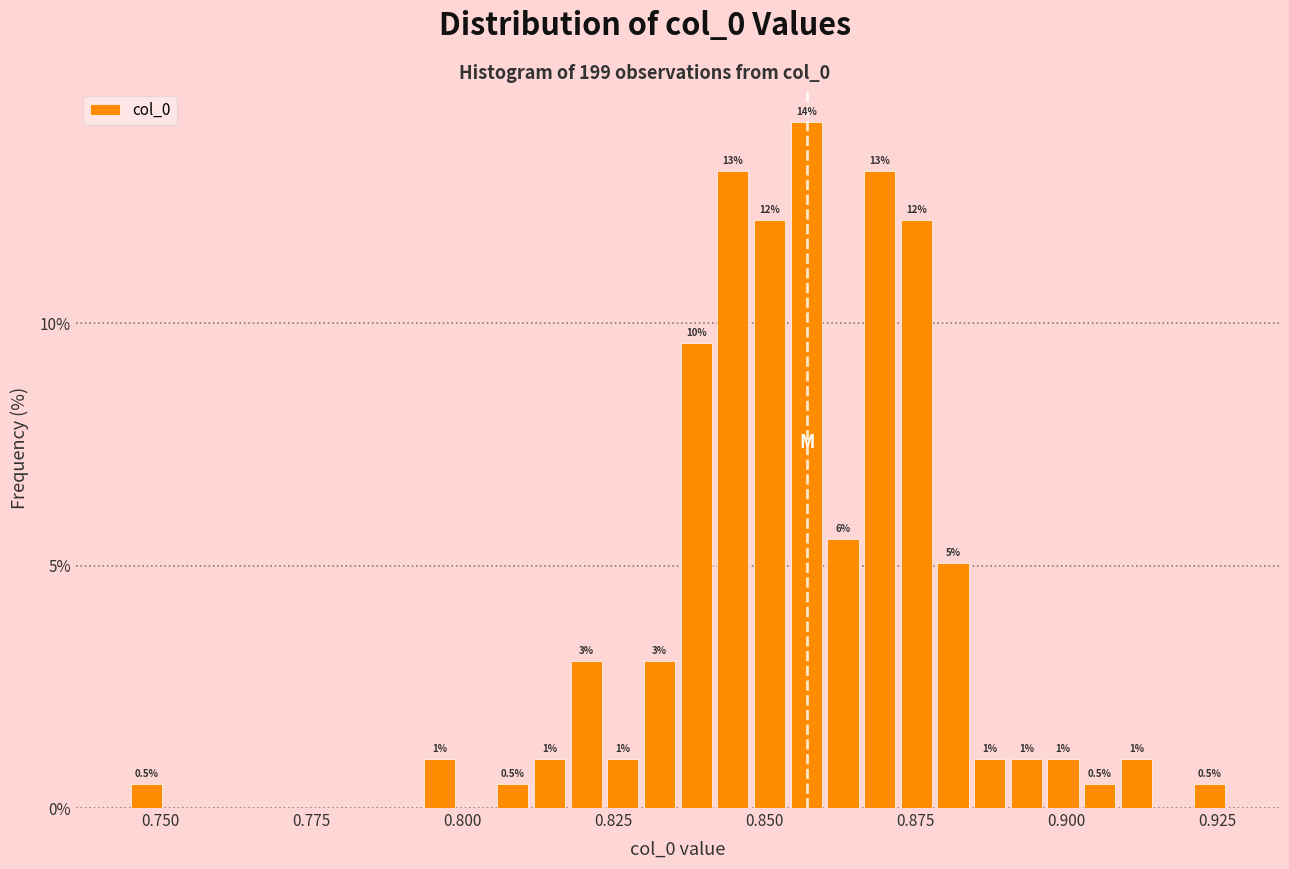

Read against the x-axis, roughly where is the centre of the tallest bar?

0.855